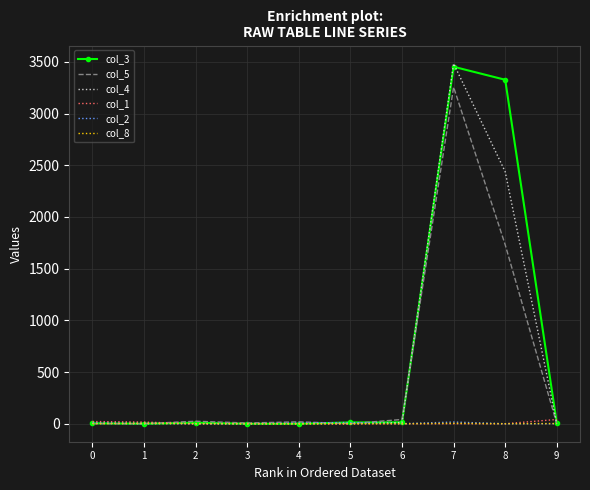

Which series has the largest range (max minus min)?

col_4